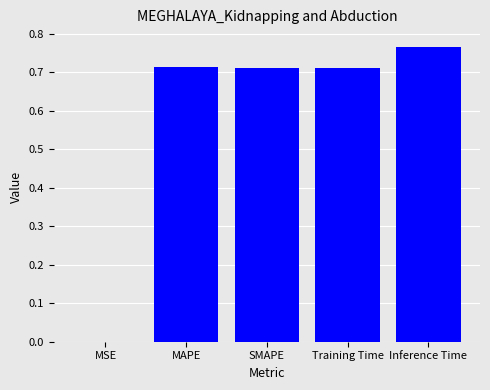

Which label corresponds to the largest value in the chart?

Inference Time